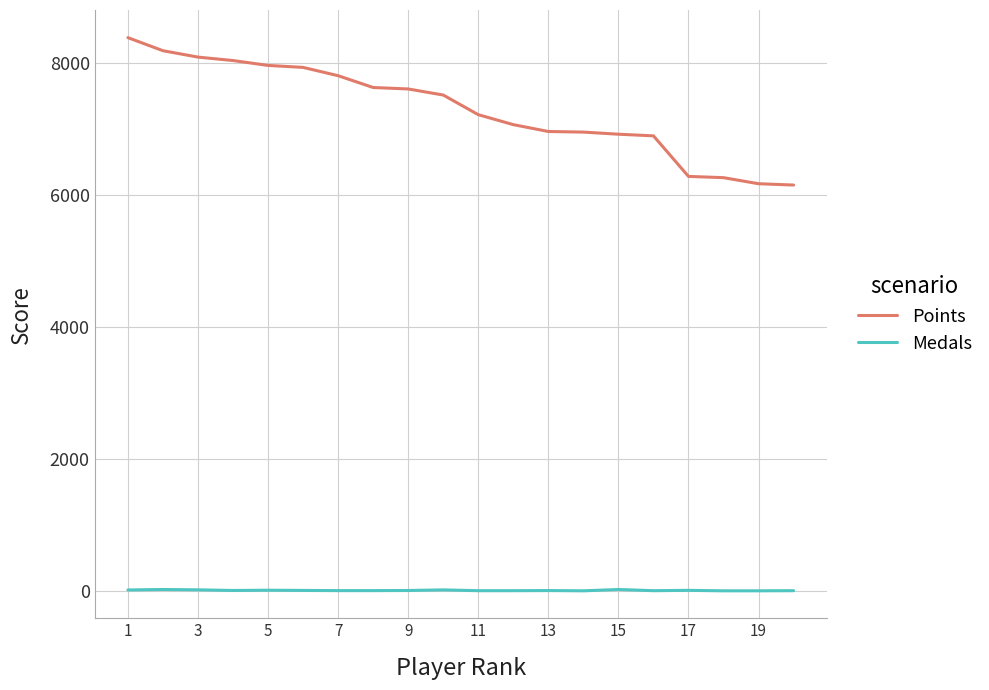

Rank the series by their maximum value, from lowest to highest.

Medals, Points